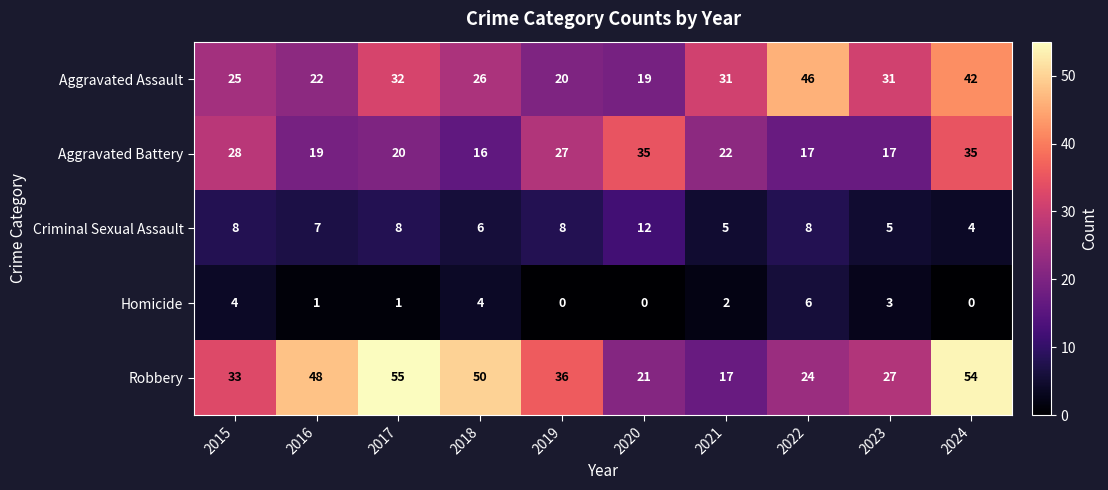

True or false: Homicide has a value of 0 at 2019.

True